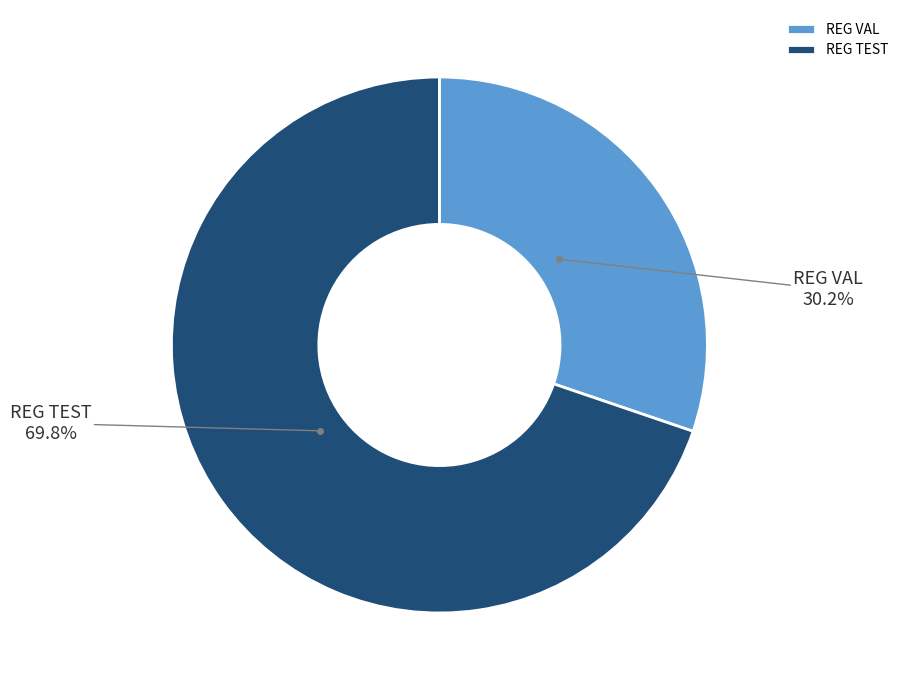

To the nearest percent, what is the difference between the largest and smallest slice percentages?

40%